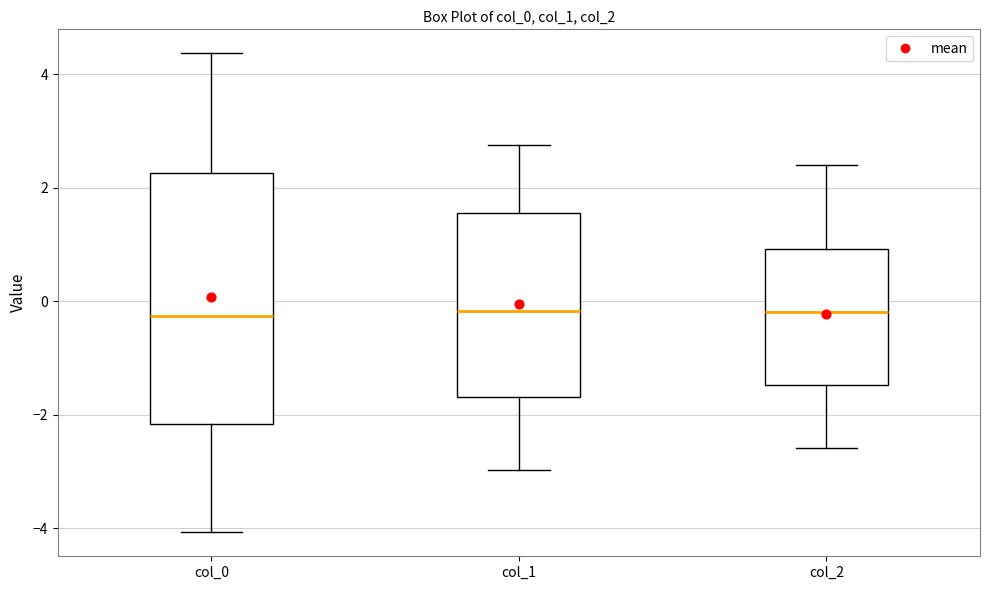

Reading left to right, read every box against the y-axis: the position of its median line, the range the box covers, and the ends of its whiskers. The values are not printed on the chart, so give them approximately, as read against the axis.

col_0: median -0.2, box -2.2 to 2.2, whiskers -4.0 to 4.4
col_1: median -0.2, box -1.6 to 1.6, whiskers -3.0 to 2.8
col_2: median -0.2, box -1.4 to 1.0, whiskers -2.6 to 2.4